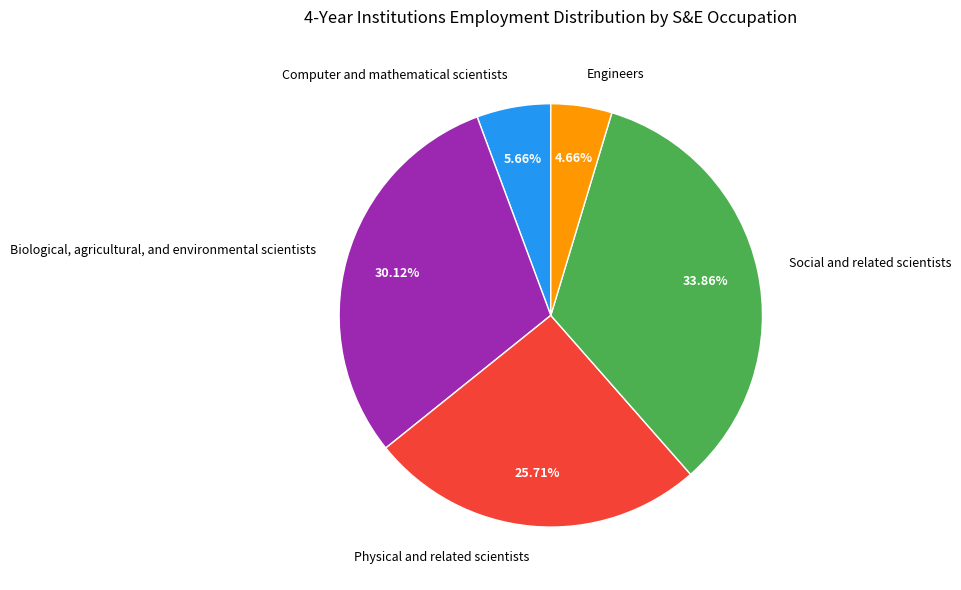

Do Social and related scientists and Biological, agricultural, and environmental scientists together represent more than half of the pie?

Yes